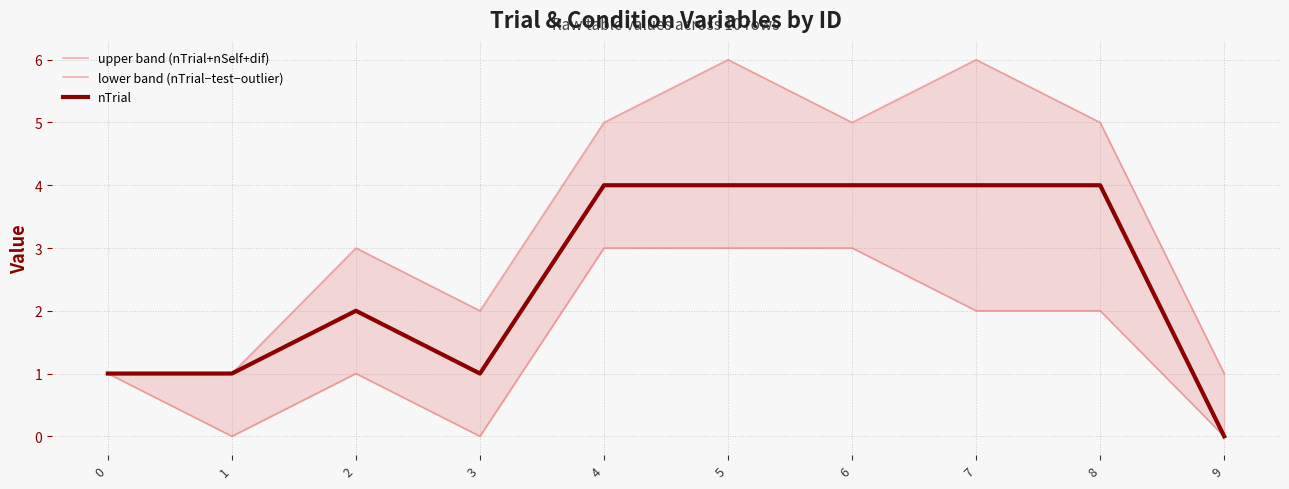

At how many categories does at least one series exceed 2?

6